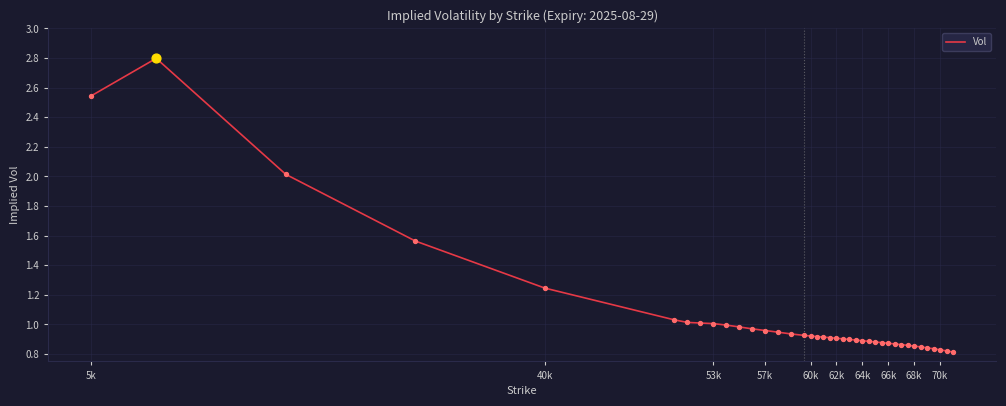

What is the maximum value shown in the chart?

2.8